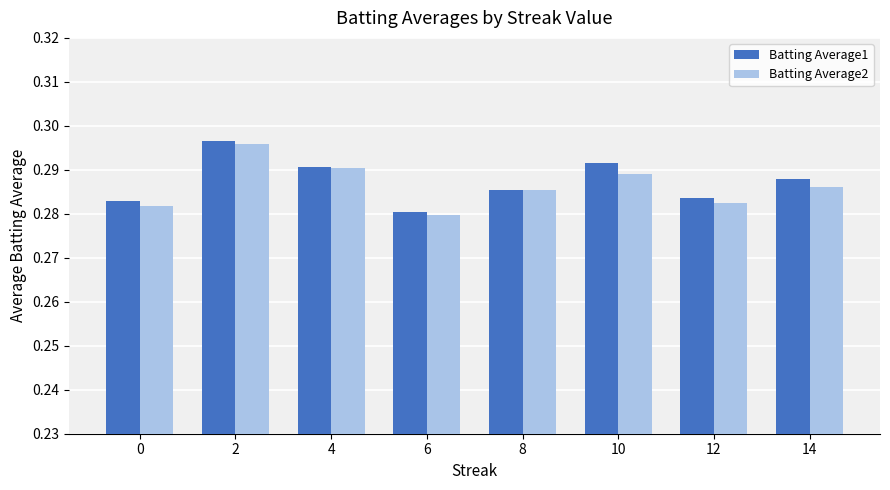

Which category has the lowest value in the Batting Average2 series?

6